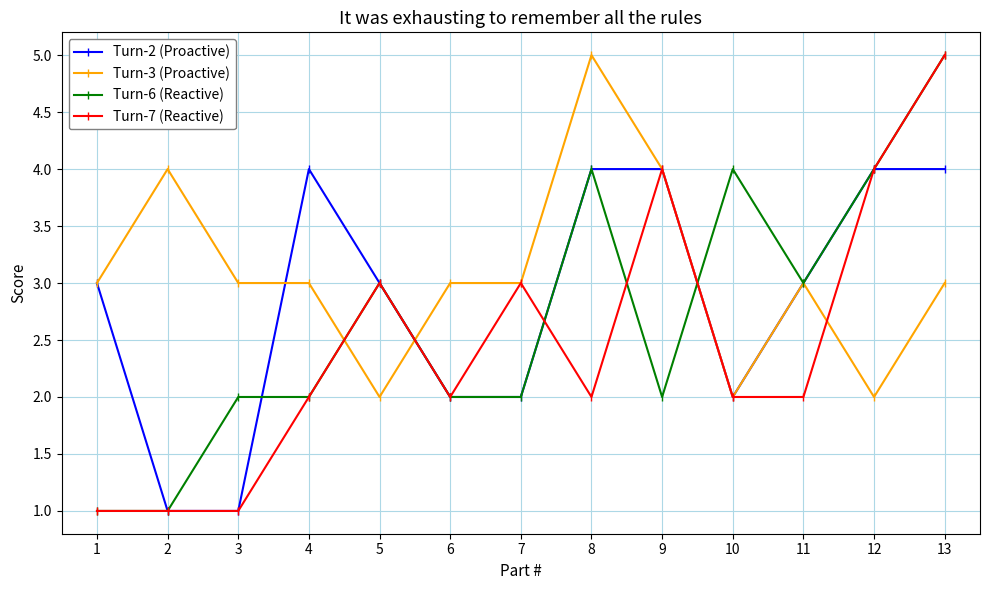

What is the sum of the Turn-3 (Proactive) values at 12 and 10?

4